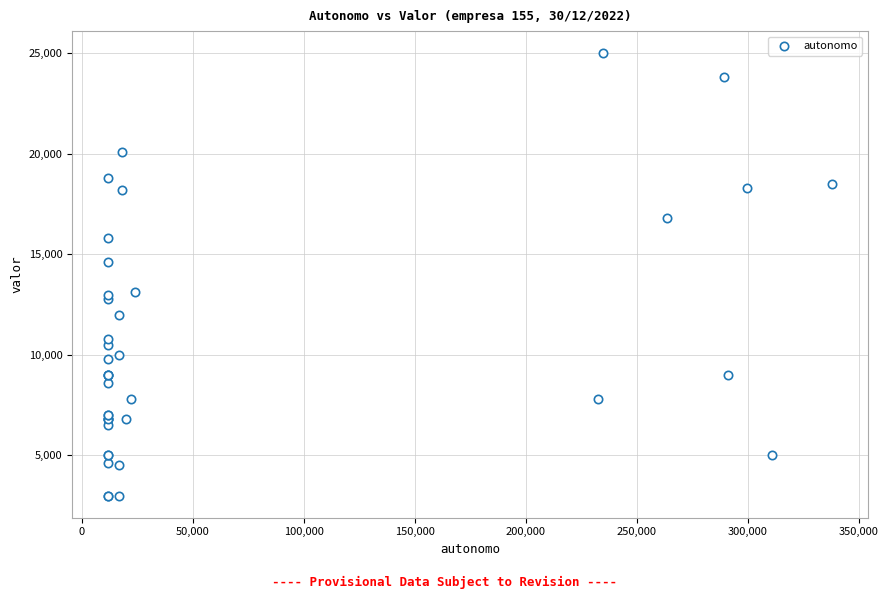

What Y value in the scatter plot is closest to 14000?

14600.0